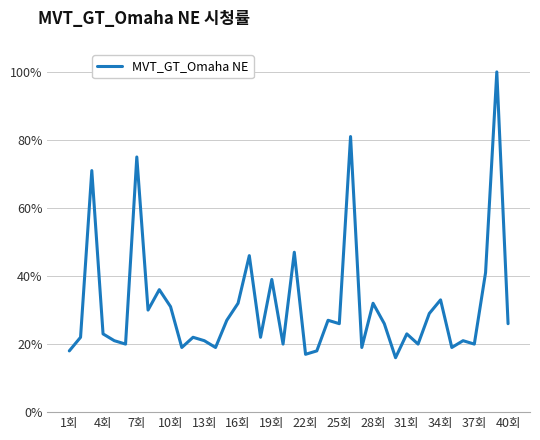

Reading right to left, extract all data points from this chart.

26	100	41	20	21	19	33	29	20	23	16	26	32	19	81	26	27	18	17	47	20	39	22	46	32	27	19	21	22	19	31	36	30	75	20	21	23	71	22	18